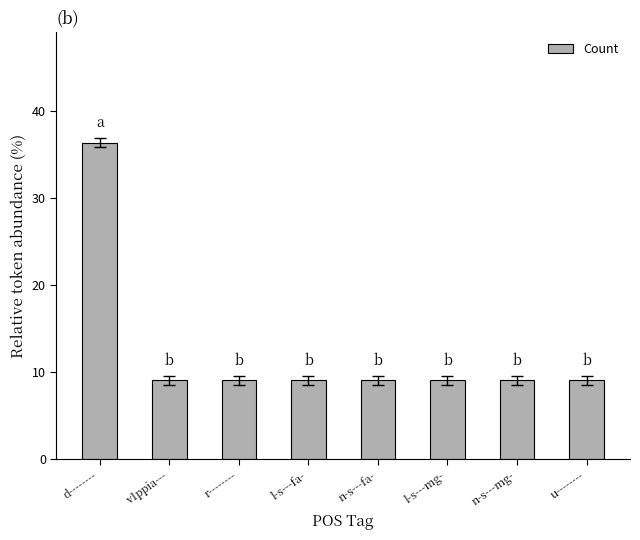

Reading left to right, transcribe all the data shown in this chart.

d--------=36.4	v1ppia---=9.1	r--------=9.1	l-s---fa-=9.1	n-s---fa-=9.1	l-s---mg-=9.1	n-s---mg-=9.1	u--------=9.1